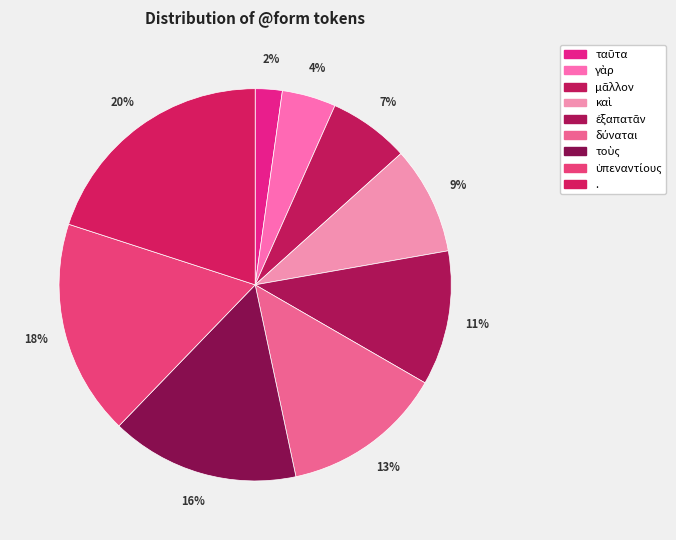

To the nearest percent, what is the difference between the largest and smallest slice percentages?

18%